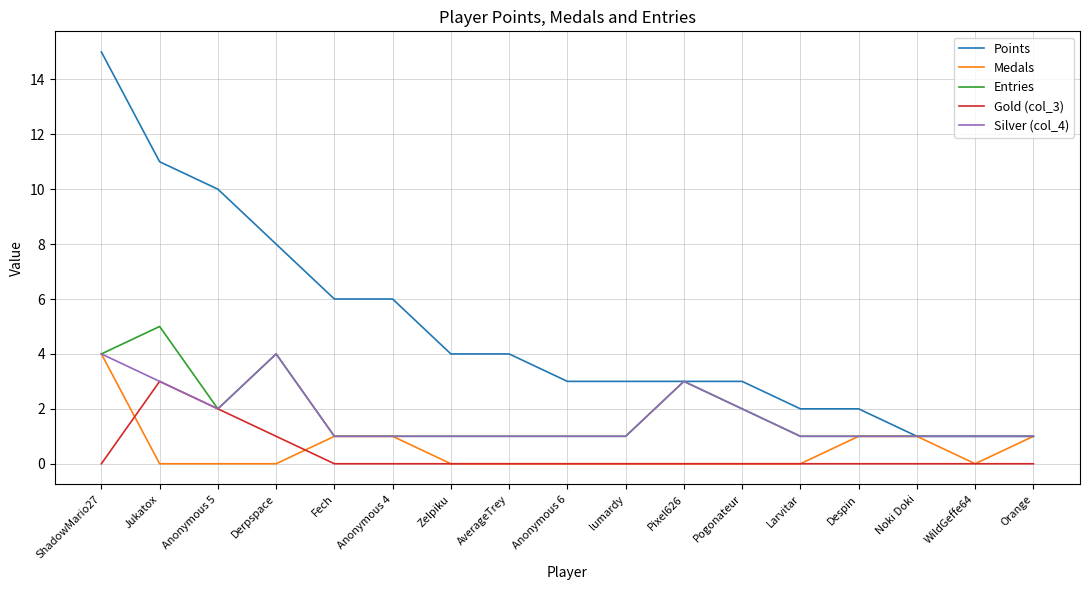

How many Entries values are between 1 and 2?

13